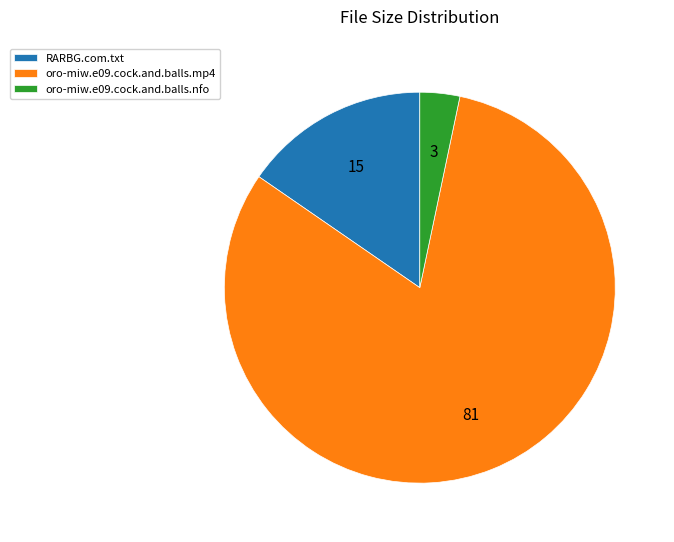

Which has a higher value, oro-miw.e09.cock.and.balls.mp4 or RARBG.com.txt?

oro-miw.e09.cock.and.balls.mp4